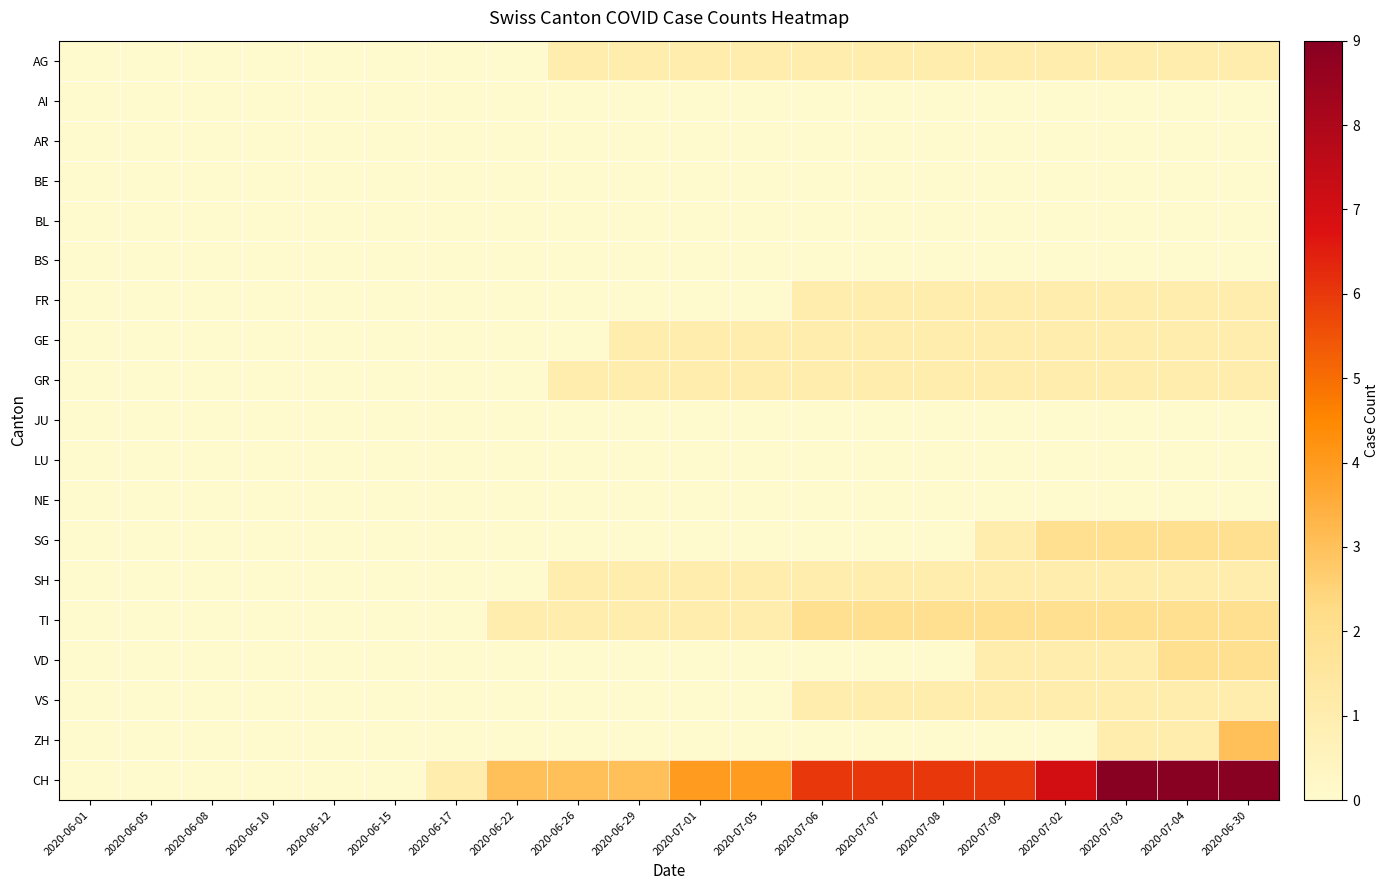

What is the total value across all series at 2020-07-01?

9